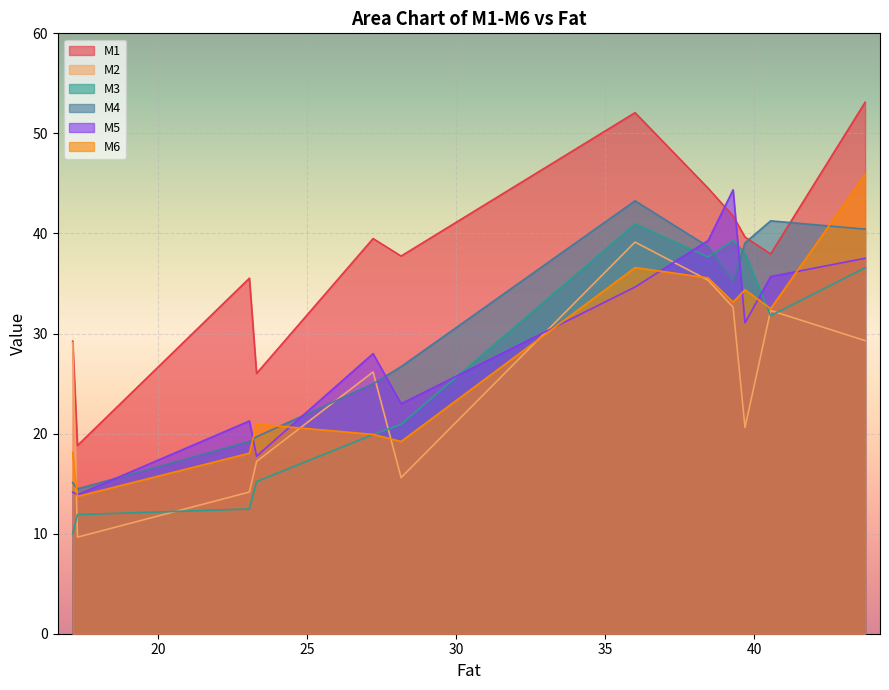

Reading left to right, list all the values displayed in this chart.

M1: 17.13=29.2	17.29=18.8	23.06=35.5	23.3=26.0	27.21=39.5	28.15=37.7	36.0=52.1	38.45=44.5	39.29=41.7	39.69=39.6	40.55=38.0	43.72=53.1
M2: 17.13=29.1	17.29=9.7	23.06=14.2	23.3=17.2	27.21=26.2	28.15=15.6	36.0=39.1	38.45=35.3	39.29=32.6	39.69=20.6	40.55=32.3	43.72=29.3
M3: 17.13=10.0	17.29=11.9	23.06=12.5	23.3=15.2	27.21=19.9	28.15=20.9	36.0=40.9	38.45=37.6	39.29=39.3	39.69=38.0	40.55=31.8	43.72=36.6
M4: 17.13=15.1	17.29=14.5	23.06=19.2	23.3=19.7	27.21=25.0	28.15=26.7	36.0=43.3	38.45=38.7	39.29=35.2	39.69=39.1	40.55=41.3	43.72=40.4
M5: 17.13=14.2	17.29=13.9	23.06=21.3	23.3=17.7	27.21=28.0	28.15=23.0	36.0=34.6	38.45=39.3	39.29=44.4	39.69=31.1	40.55=35.7	43.72=37.5
M6: 17.13=18.1	17.29=13.7	23.06=18.0	23.3=20.9	27.21=19.9	28.15=19.2	36.0=36.6	38.45=35.6	39.29=33.1	39.69=34.4	40.55=32.5	43.72=45.9